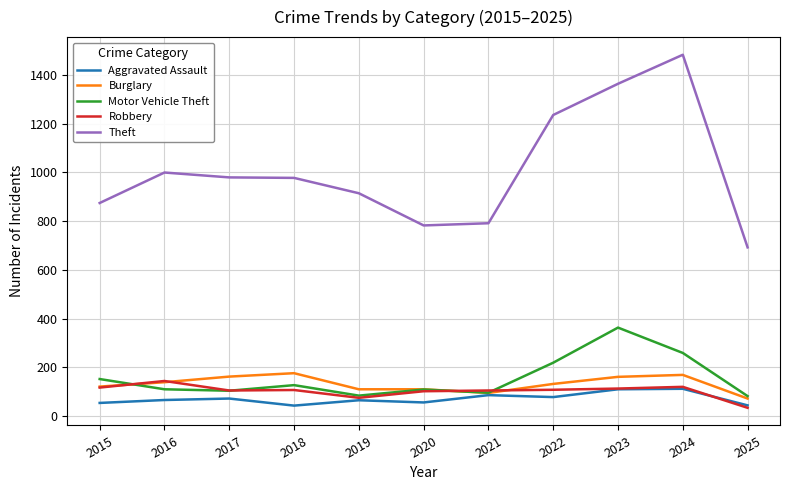

The value of Motor Vehicle Theft at 2016 is 110. True or false?

True